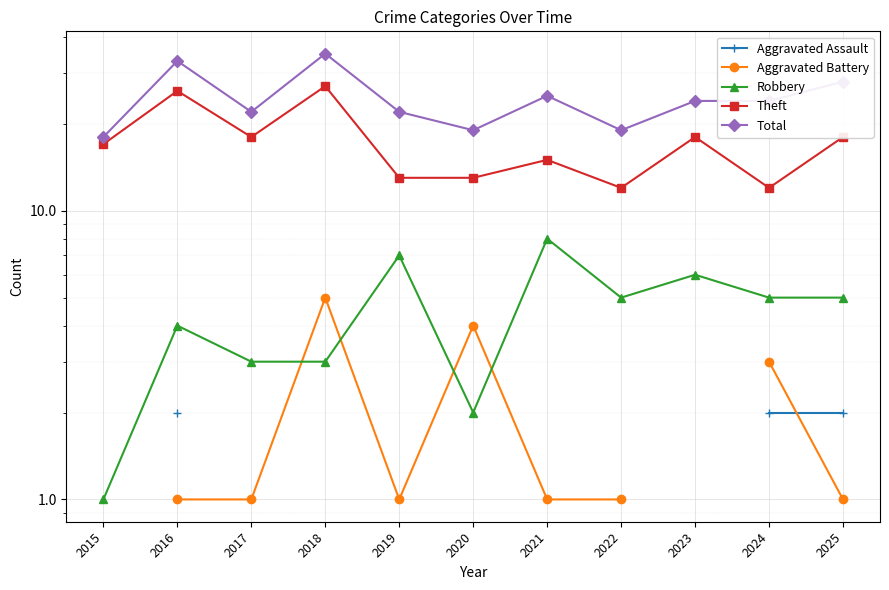

What are all the series names shown in the legend?

Aggravated Assault, Aggravated Battery, Robbery, Theft, Total